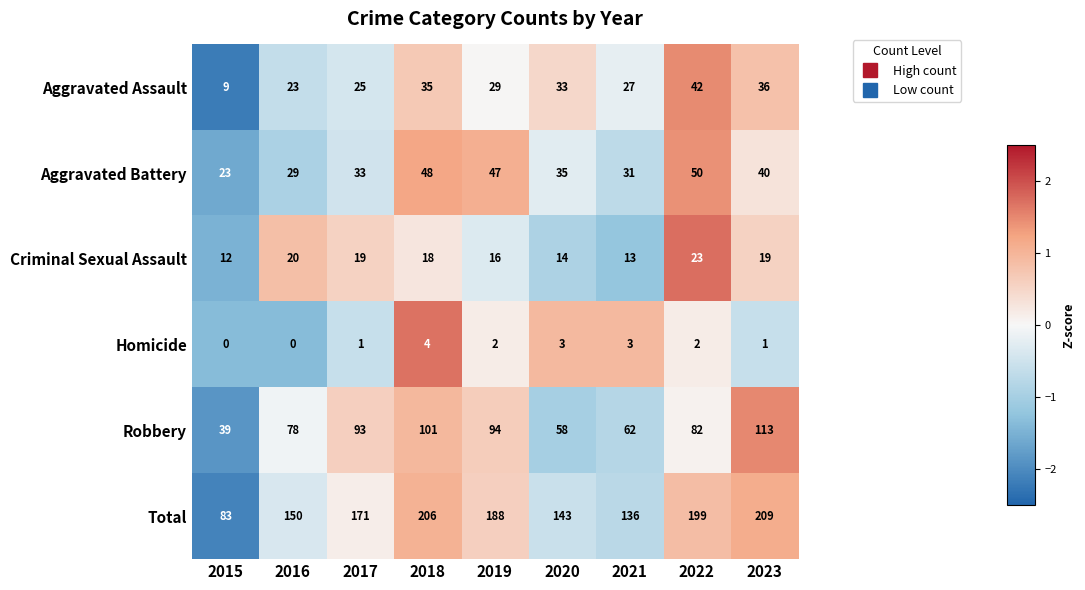

What is the sum of the Criminal Sexual Assault values at 2017 and 2015?

31